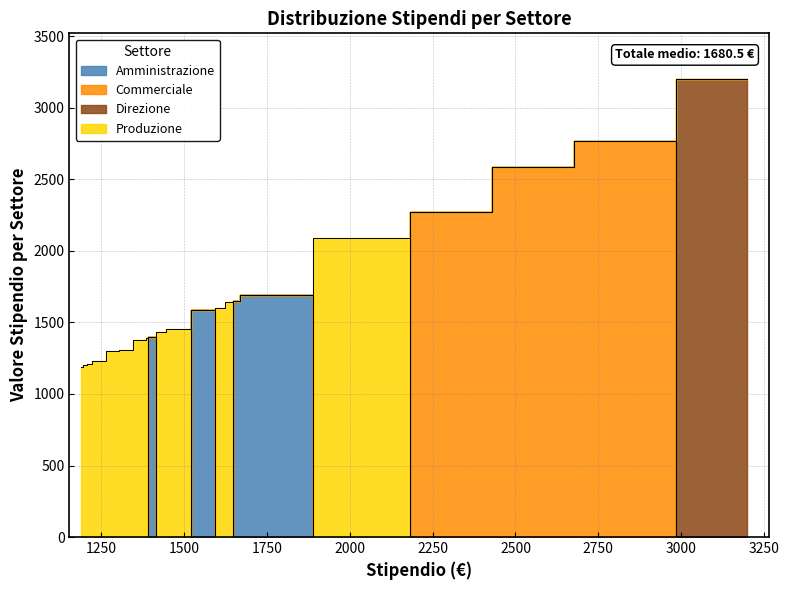

Does the chart display data point markers on the line(s)?

No